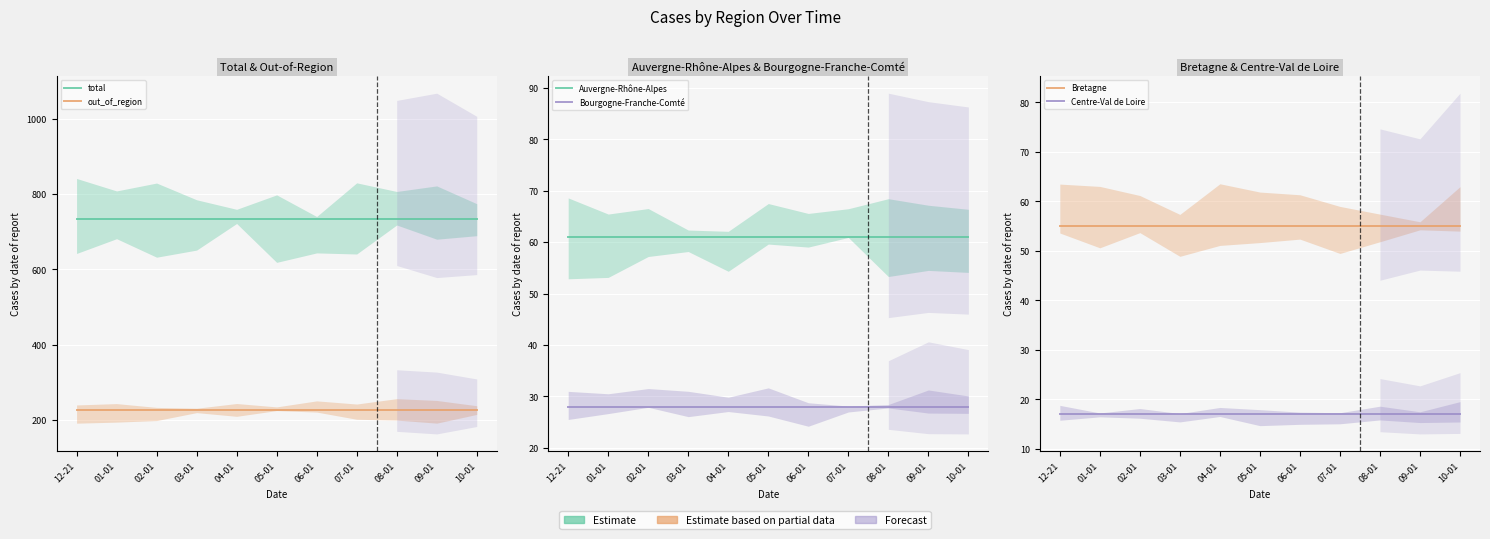

What is the label of the 5th point from the left?

04-01